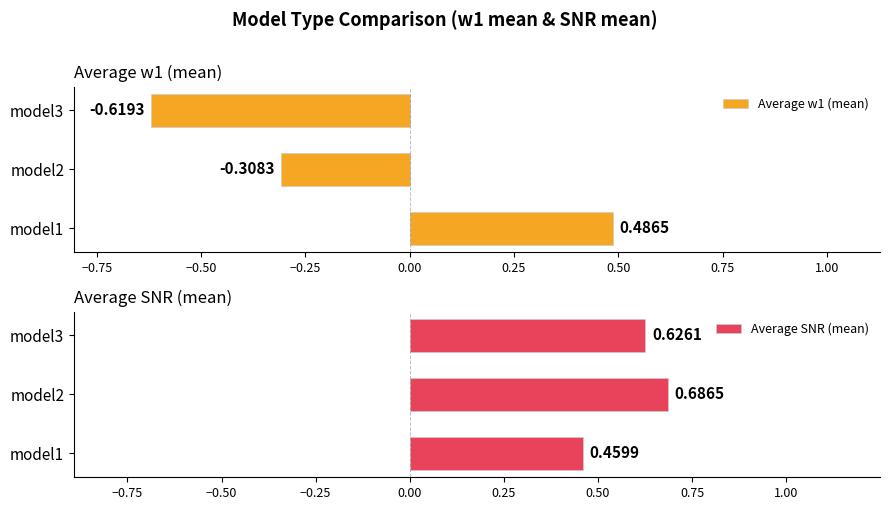

Reading right to left, extract all data points from this chart.

Average w1 (mean): -0.6	-0.3	0.5
Average SNR (mean): 0.6	0.7	0.5